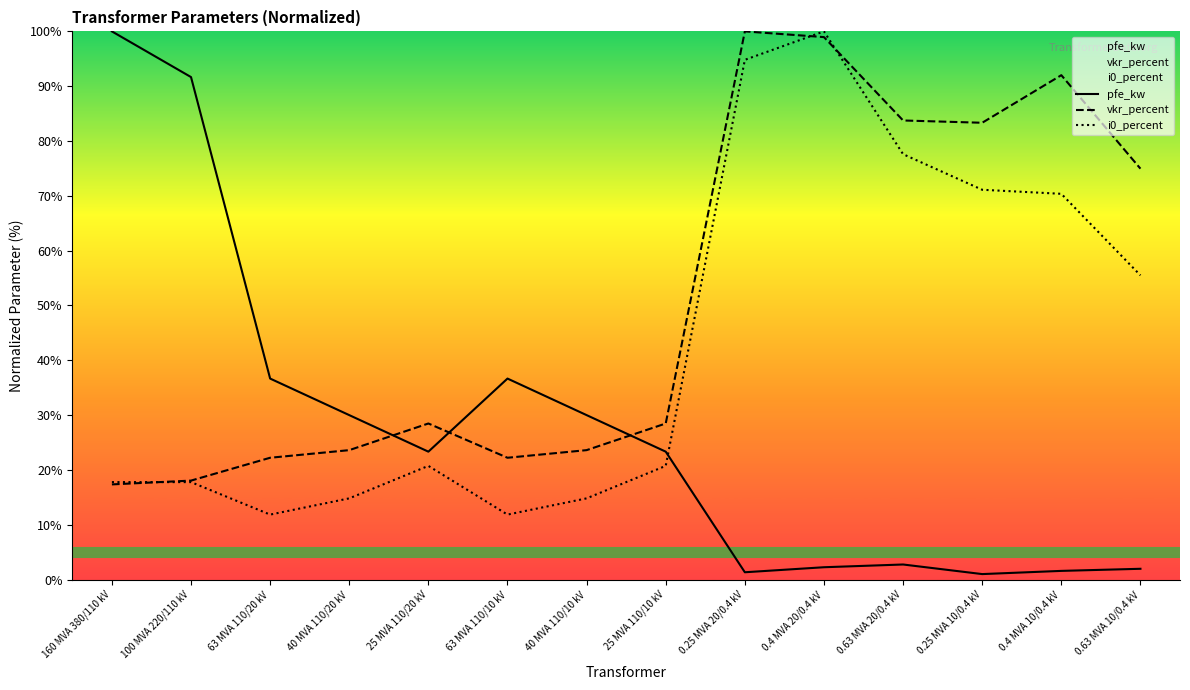

Is it true that pfe_kw equals 49.4 at 40 MVA 110/10 kV?

False